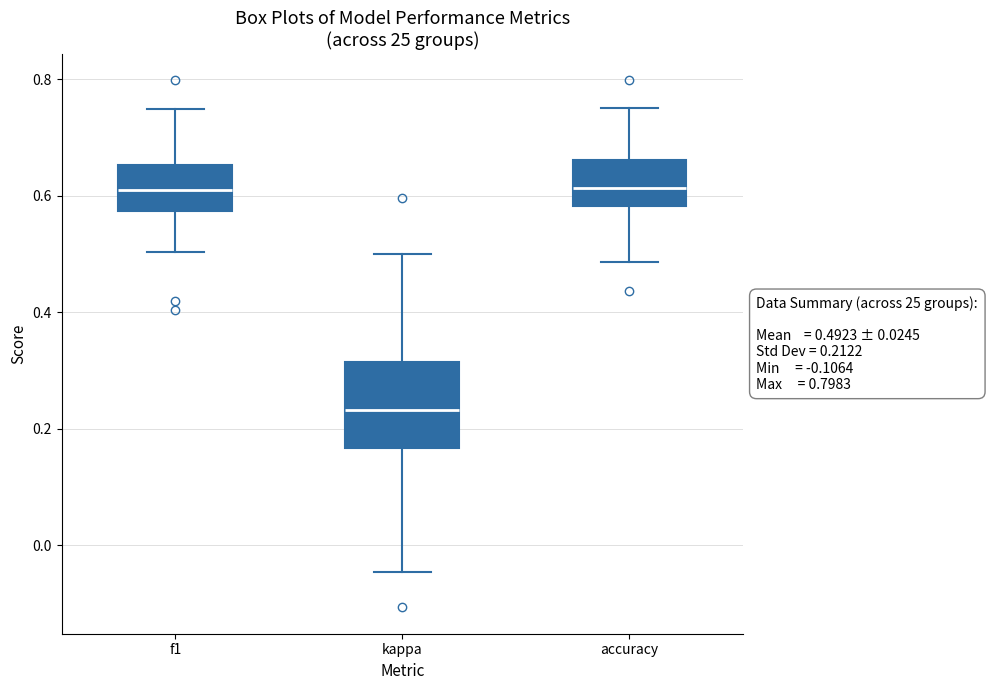

Comparing the boxes themselves (not the whiskers), which one is the tallest?

kappa